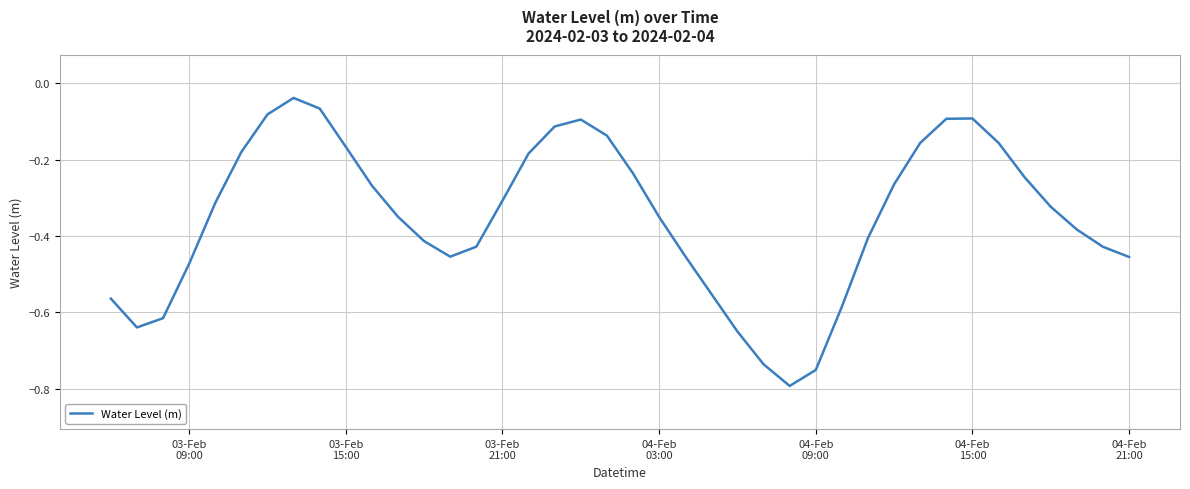

What is the average value?

-0.4